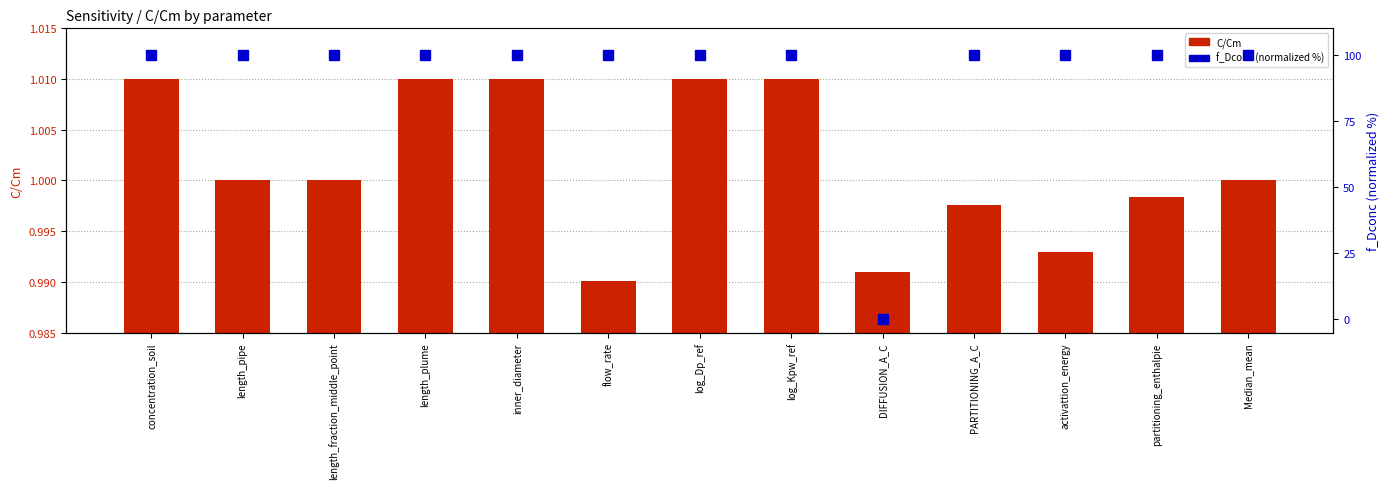

What is the label of the 12th bar from the left?

partitioning_enthalpie